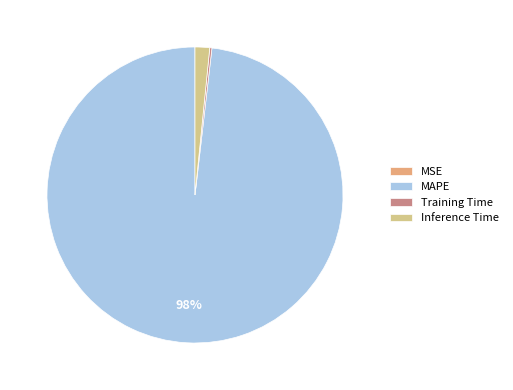

Which category has the biggest portion of the pie?

MAPE